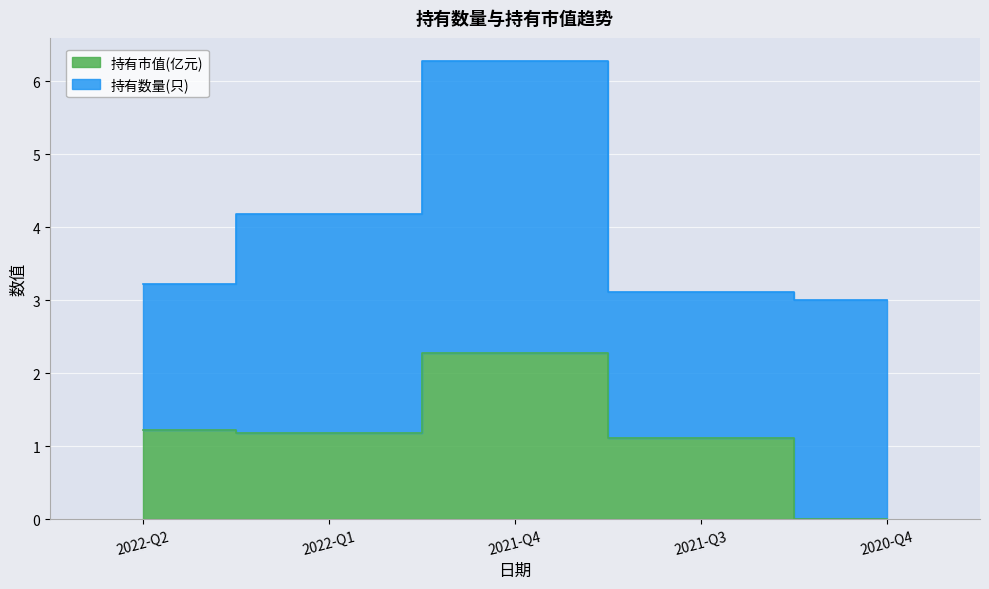

What is the value of the 3rd point from the left?

2.3